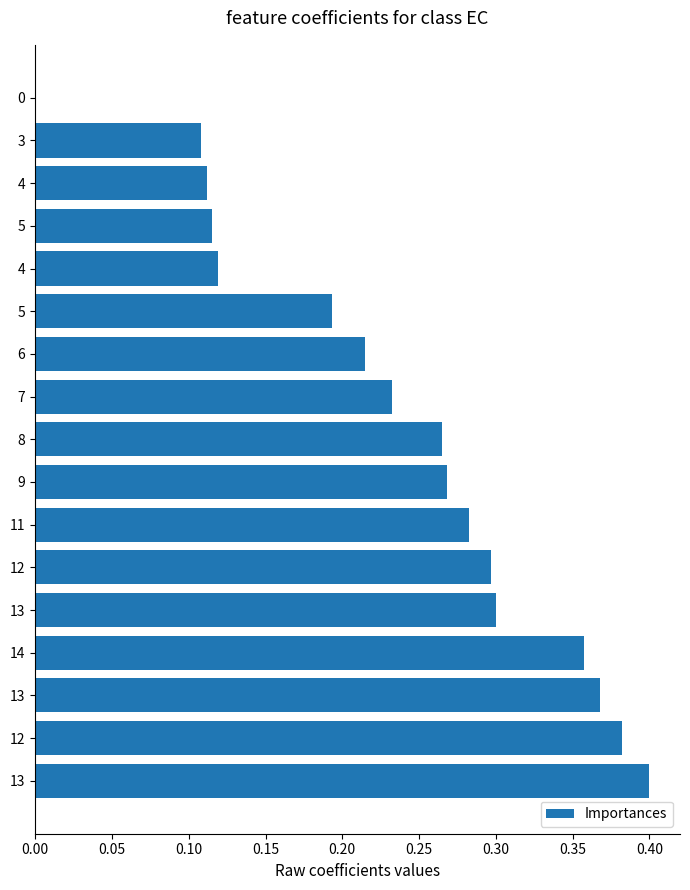

What is the difference between the second highest and second lowest values?

0.3